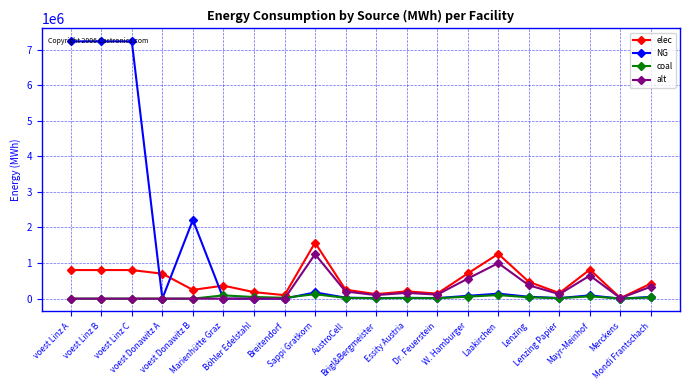

How many distinct data groups are displayed?

4